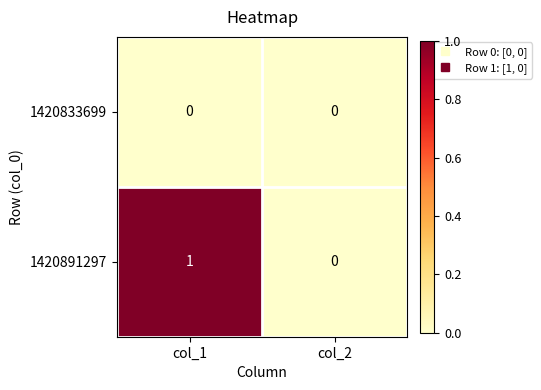

Rank the series by their maximum value, from lowest to highest.

1420833699, 1420891297